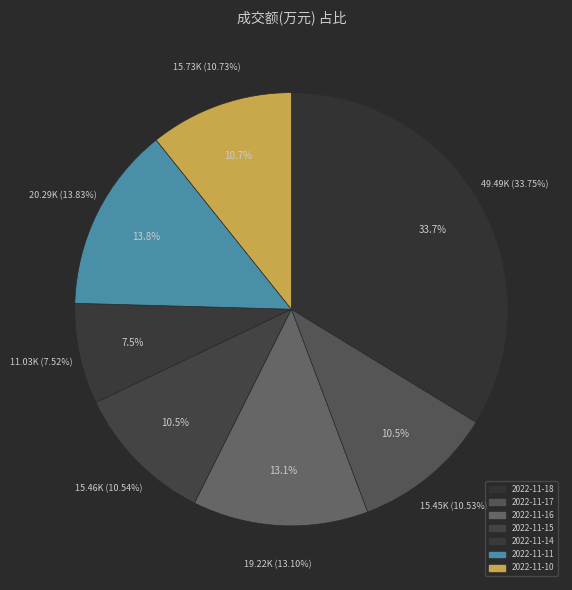

To the nearest percent, what is the difference between the largest and smallest slice percentages?

26%